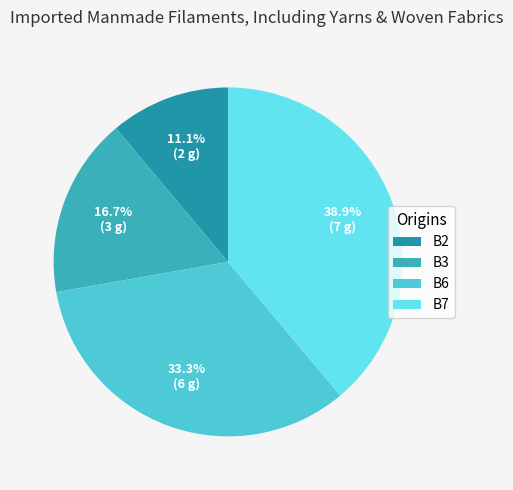

What is the smallest slice in the pie chart?

B2